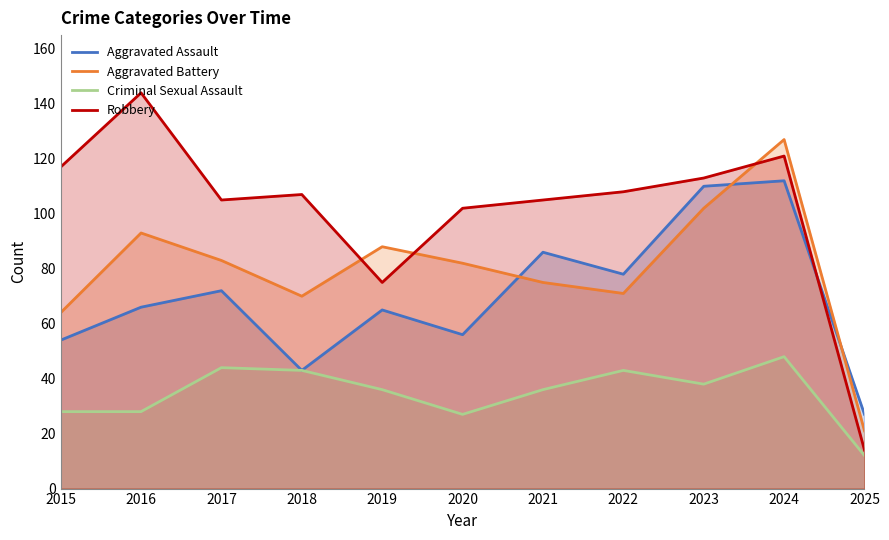

How many lines are shown in the chart?

4